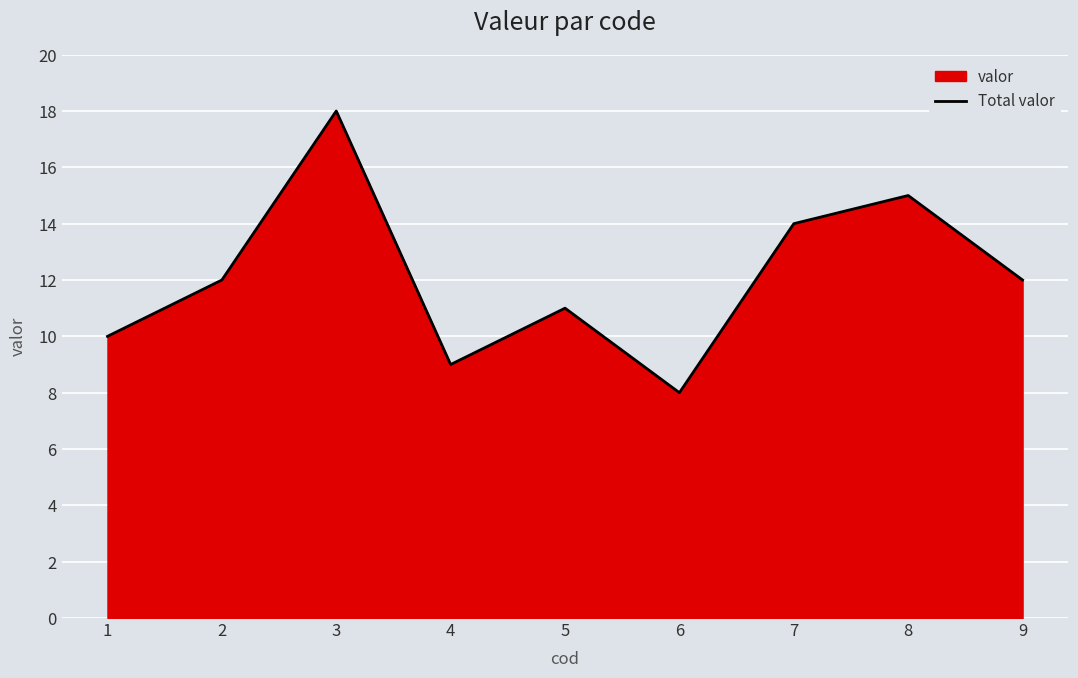

How many values are below 12?

4